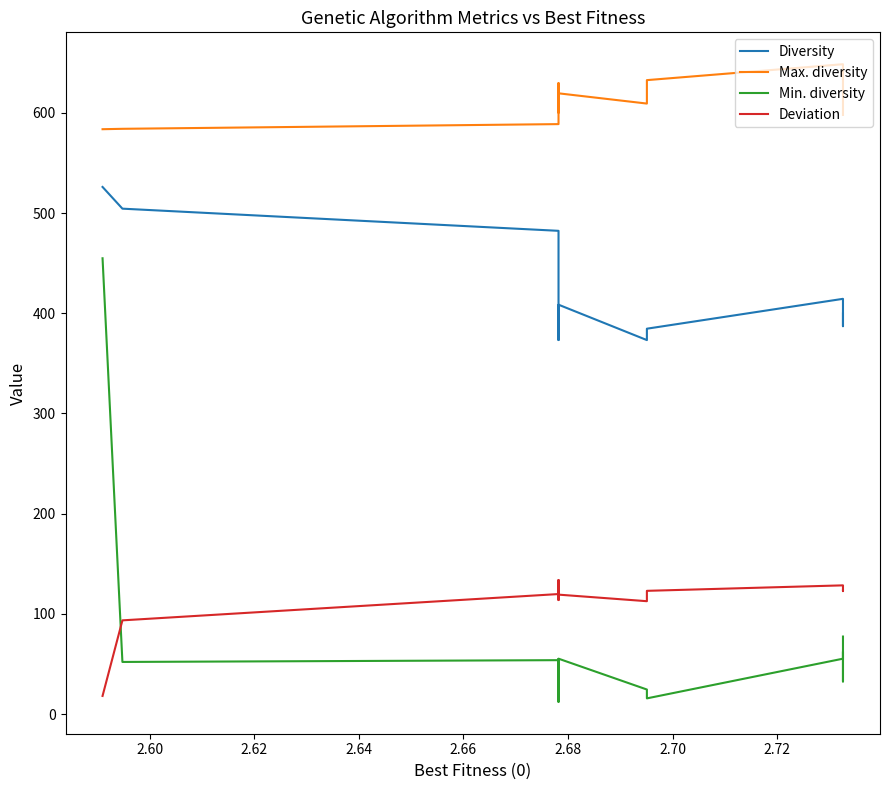

Between 2.70 and 2.72, which series saw the biggest shift?

Min. diversity